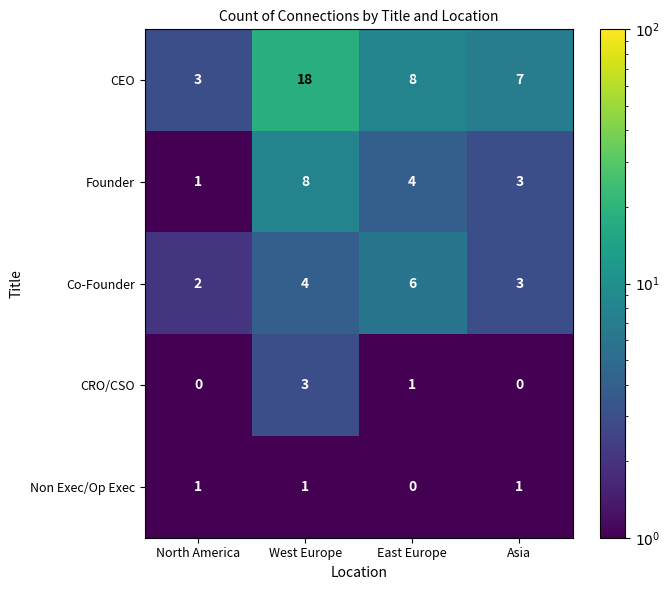

The Non Exec/Op Exec series shows 0 at Asia. True or false?

False